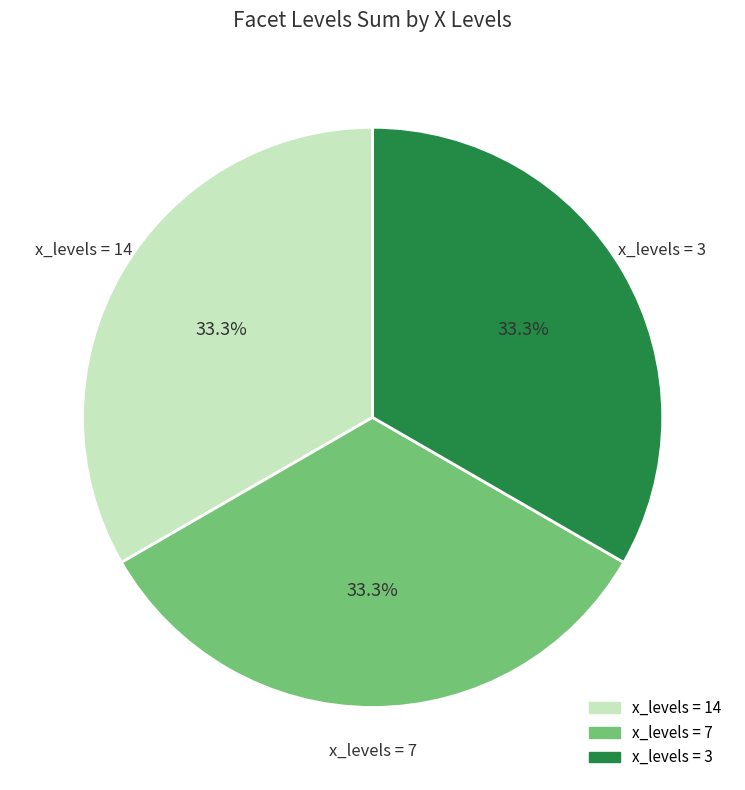

Is there a majority slice in this chart?

No